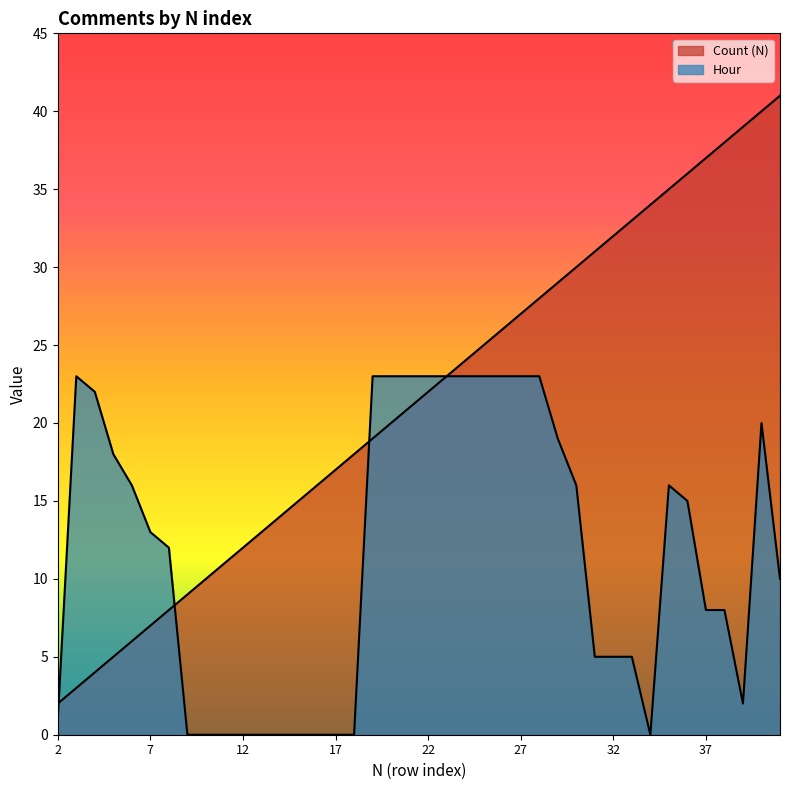

How many data points does each series have?

40